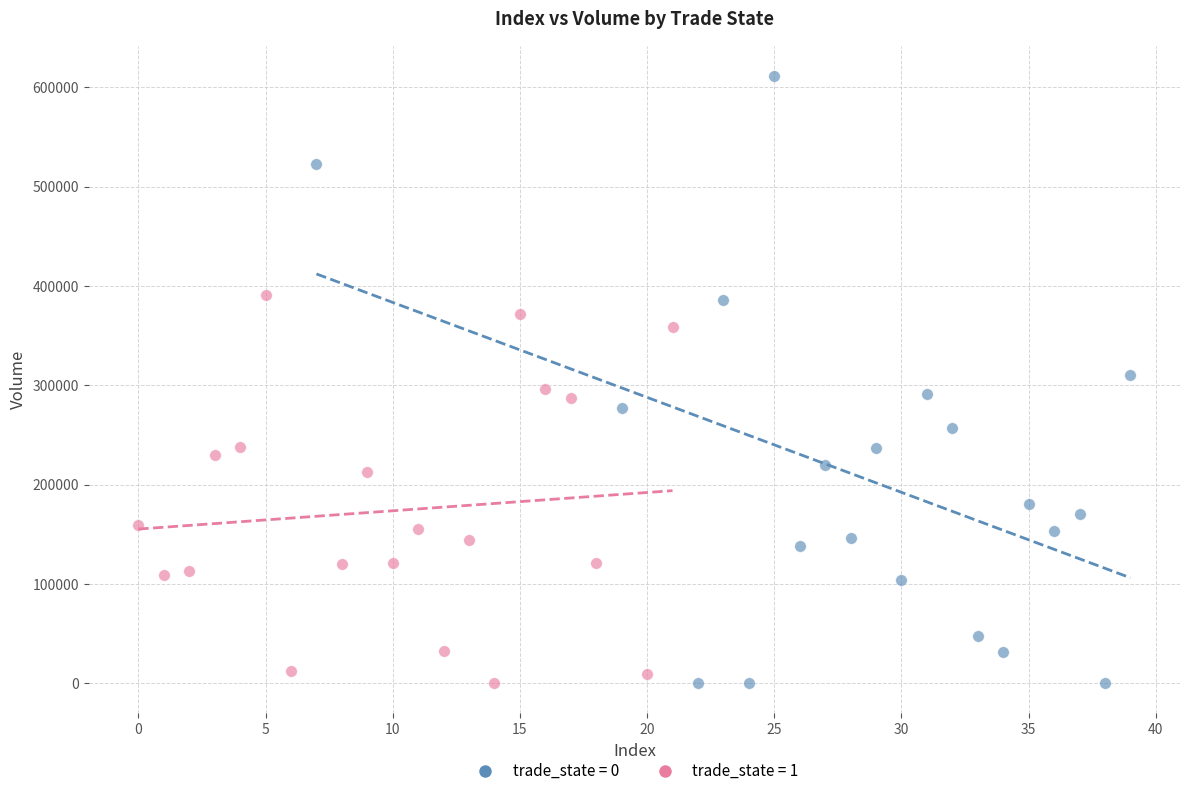

Which series has the widest spread of Y values?

trade_state = 0